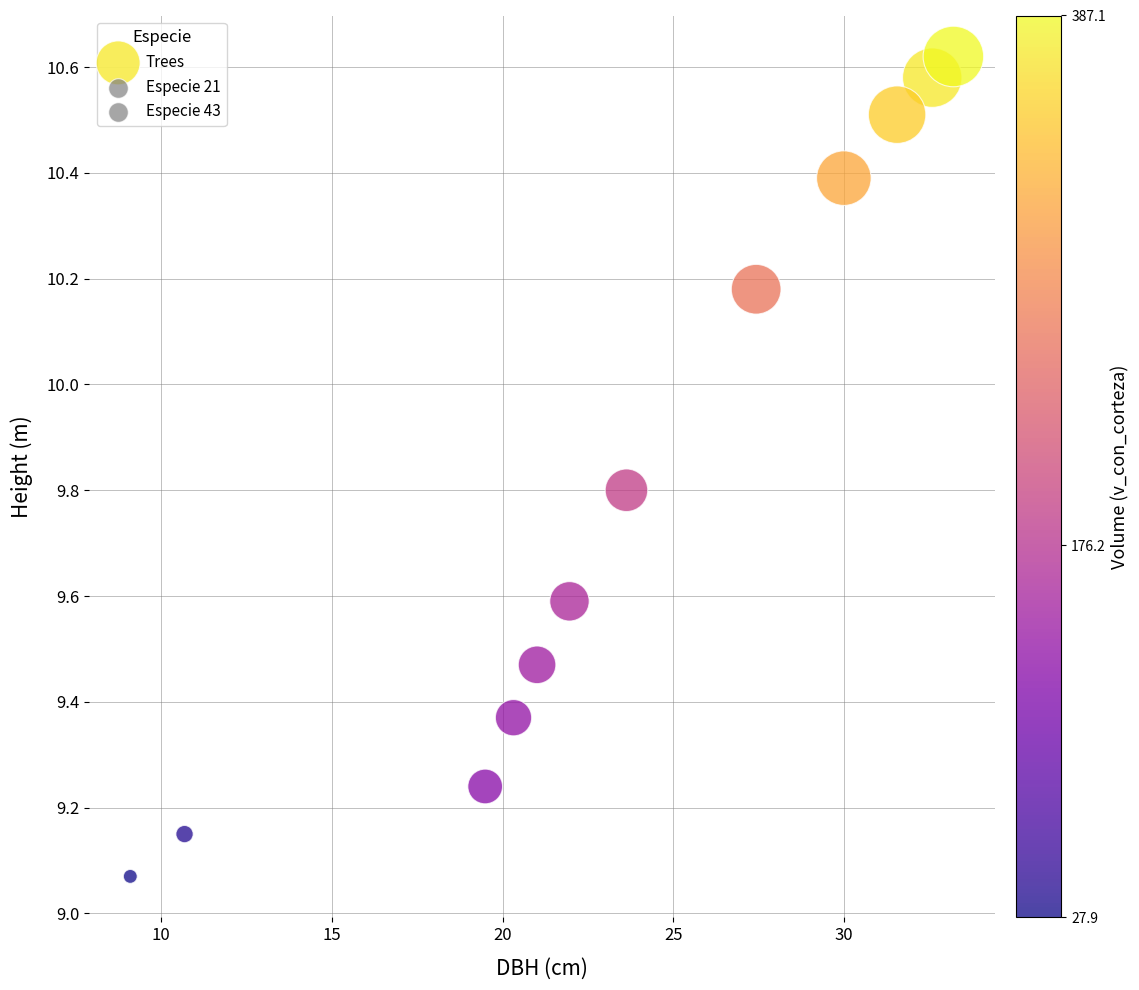

What is the average X value?

23.4